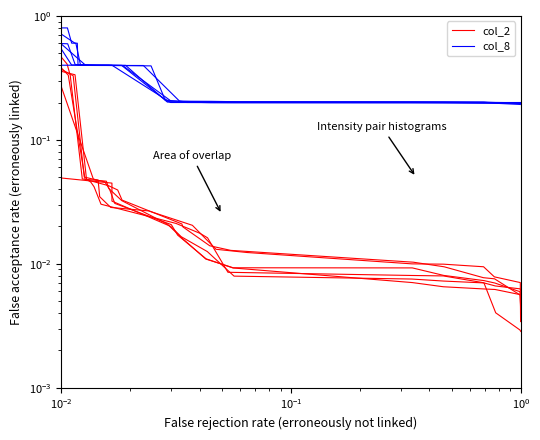

Which series ends up on top after the final intersection of col_8 and col_2?

col_8